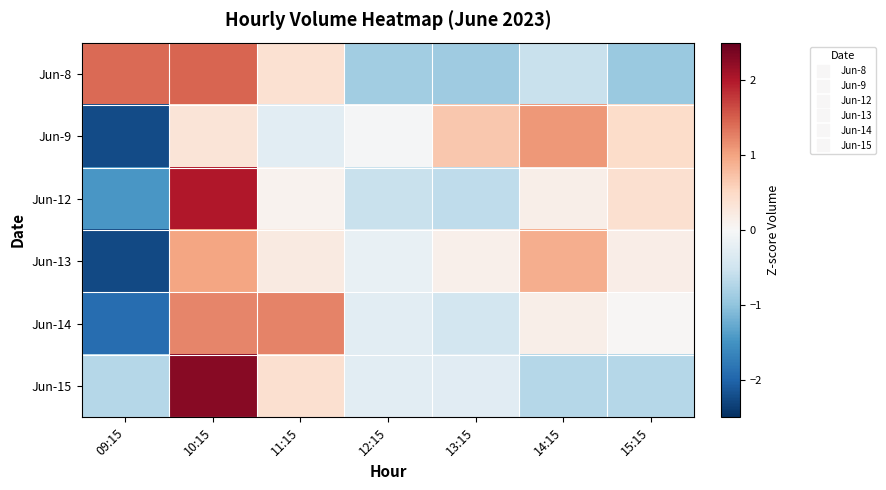

Which category has the highest value across all series?

10:15